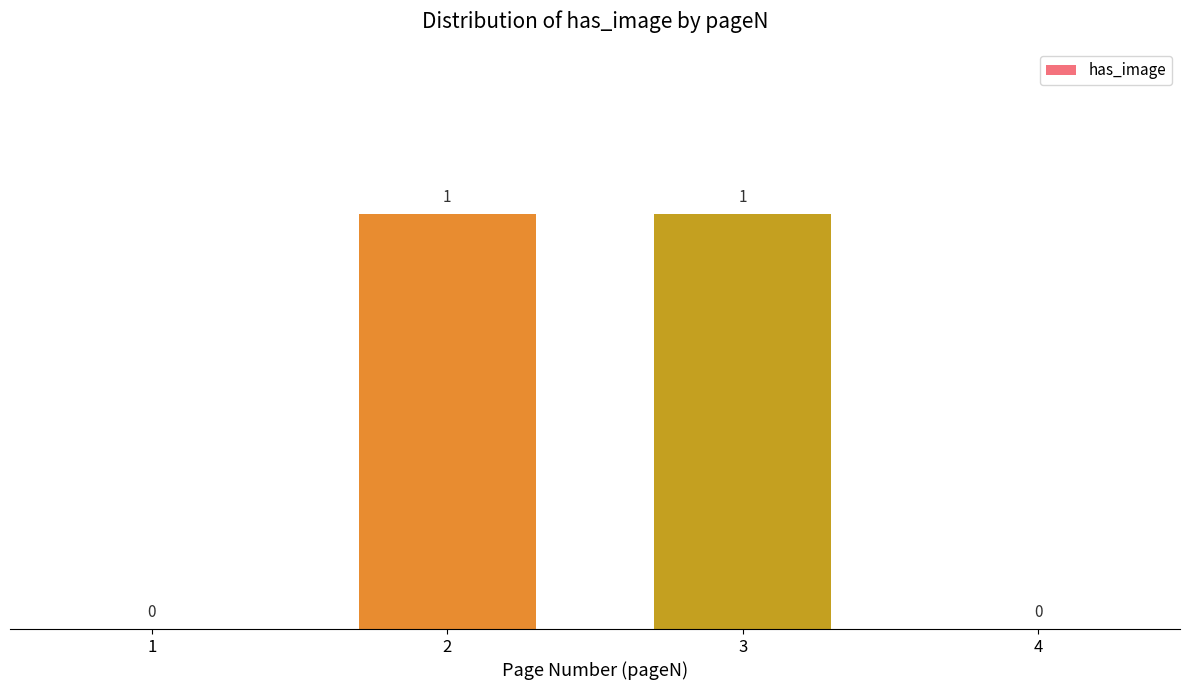

The chart shows a value of 1 at 2. True or false?

True